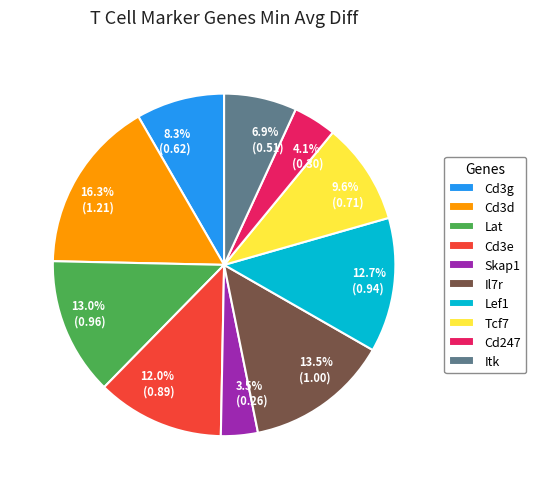

Between 3.5% (0.26) and 12.7% (0.94), which is larger?

12.7% (0.94)